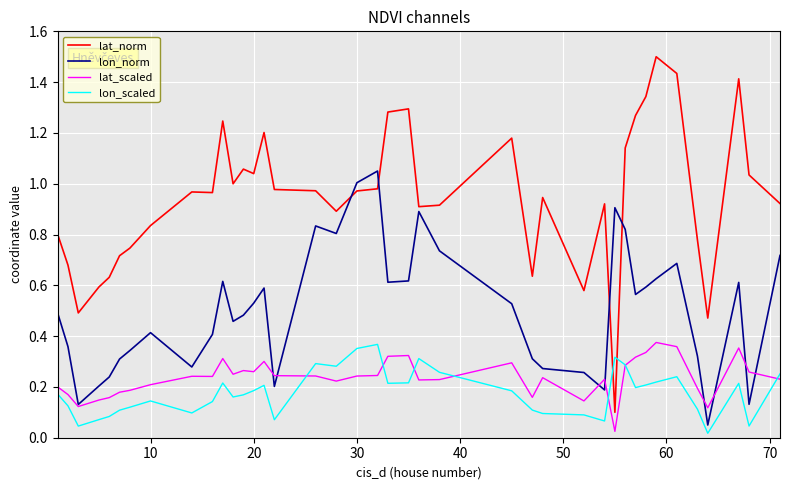

Which series has the widest spread of values?

lat_norm